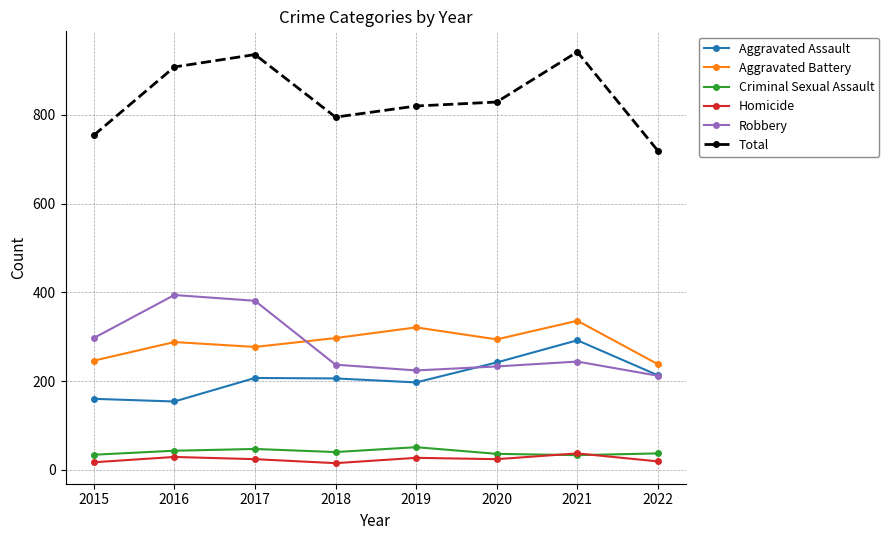

What is the maximum value for Criminal Sexual Assault?

51